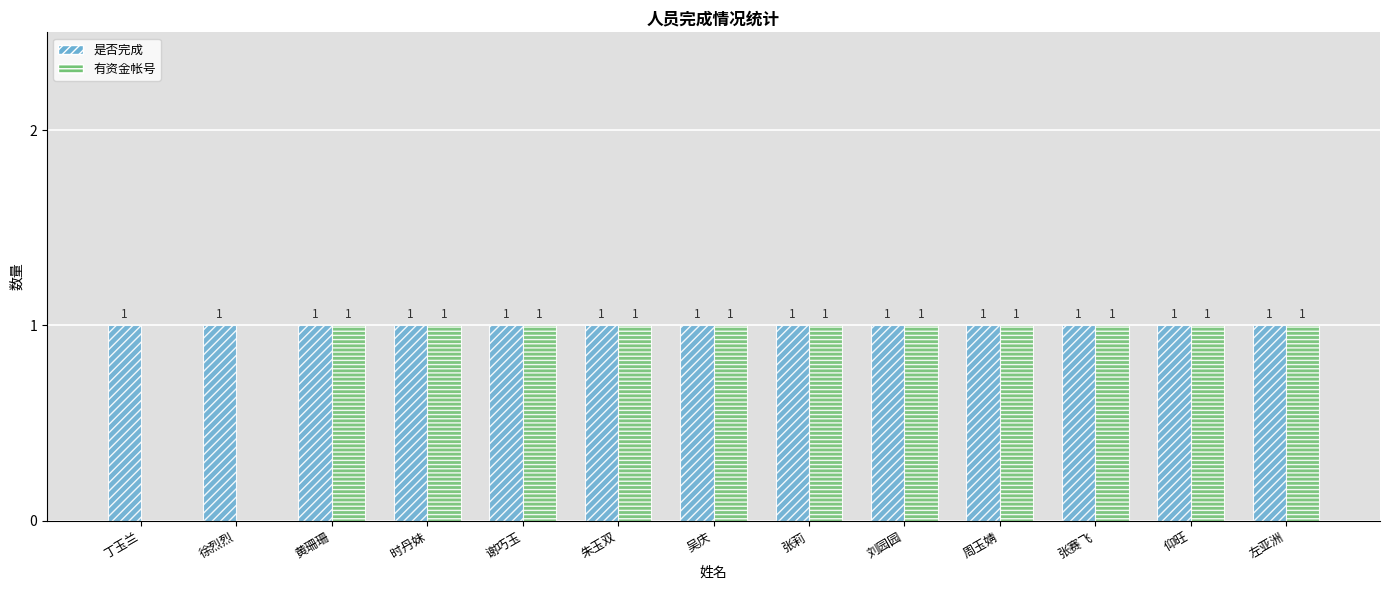

Which series has the largest total across all categories?

是否完成